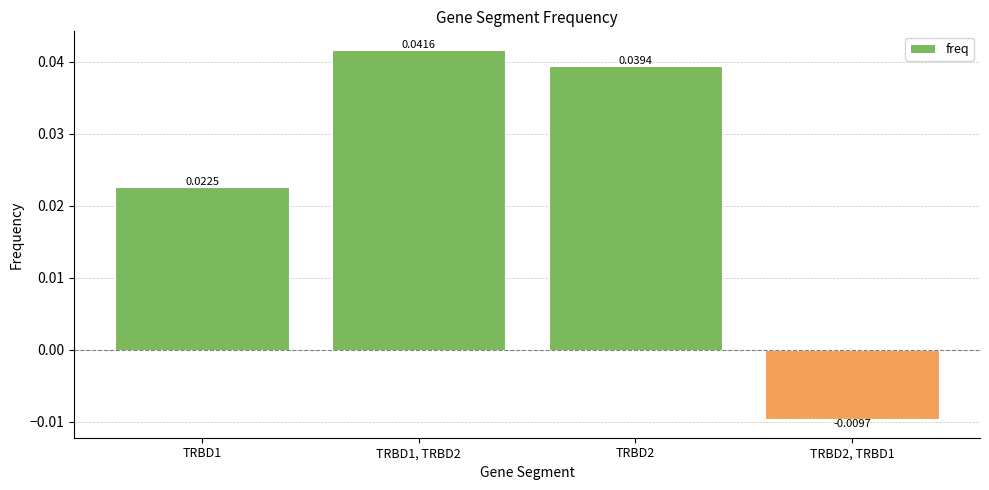

Rank the categories by value from highest to lowest.

TRBD1, TRBD2, TRBD2, TRBD1, TRBD2, TRBD1